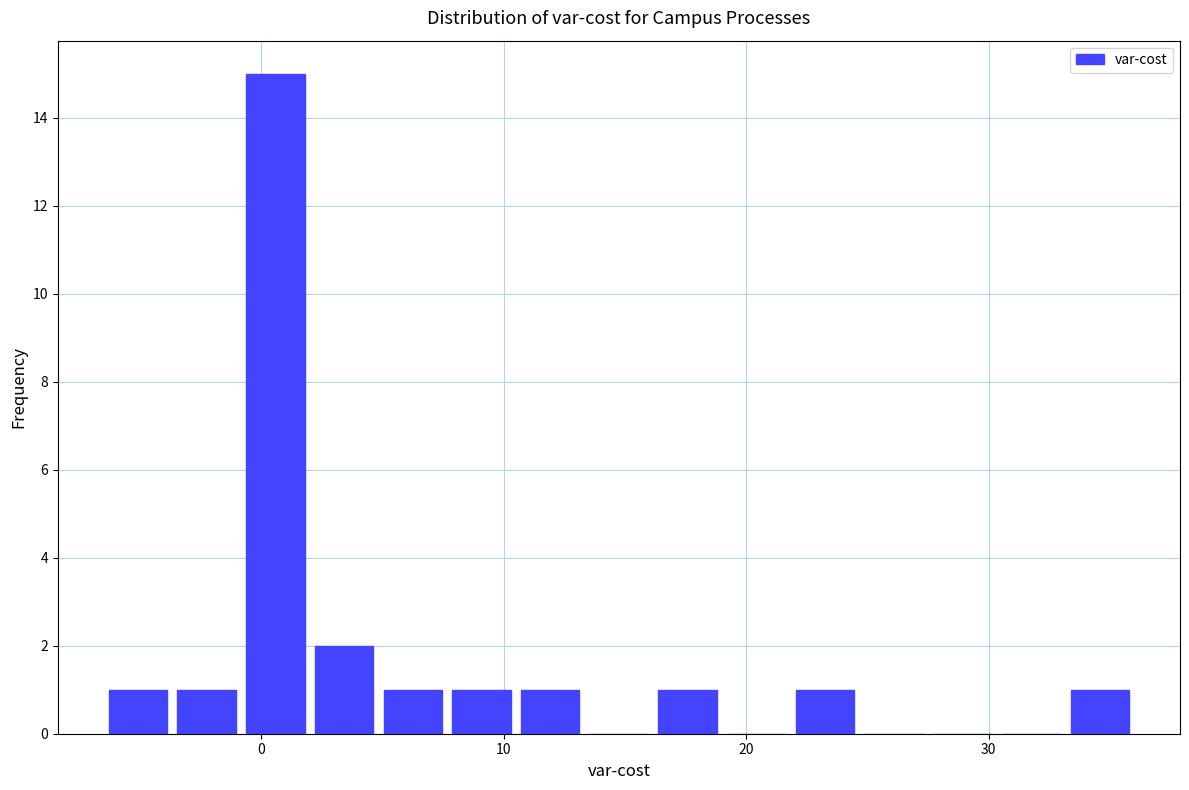

Read against the x-axis, roughly where is the centre of the tallest bar?

1